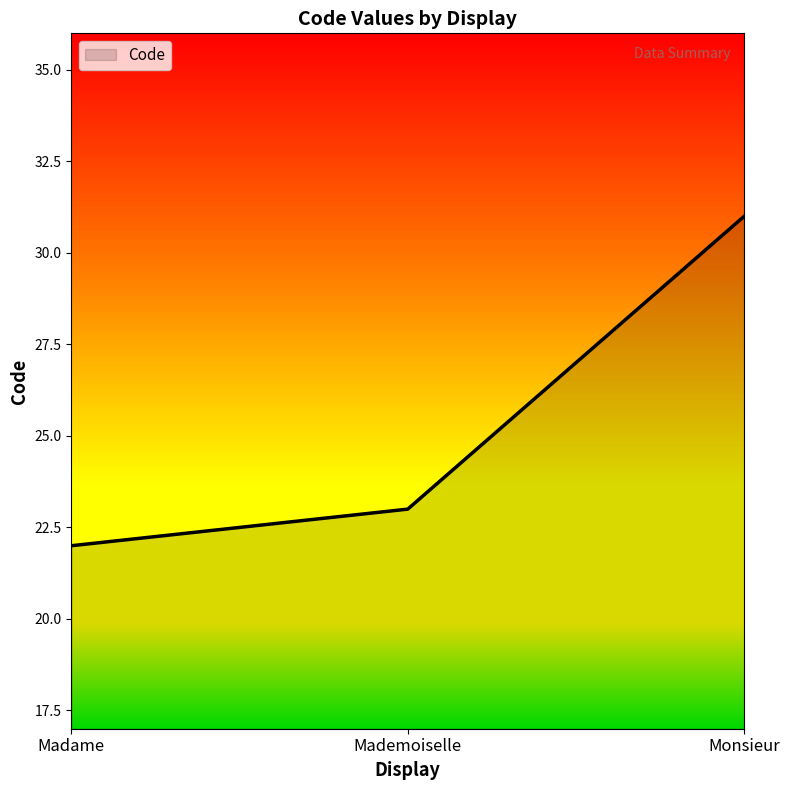

What is the average value?

25